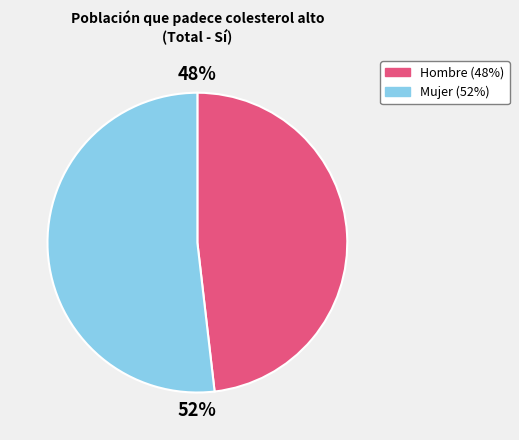

Is there any slice that represents more than half of the pie?

Yes